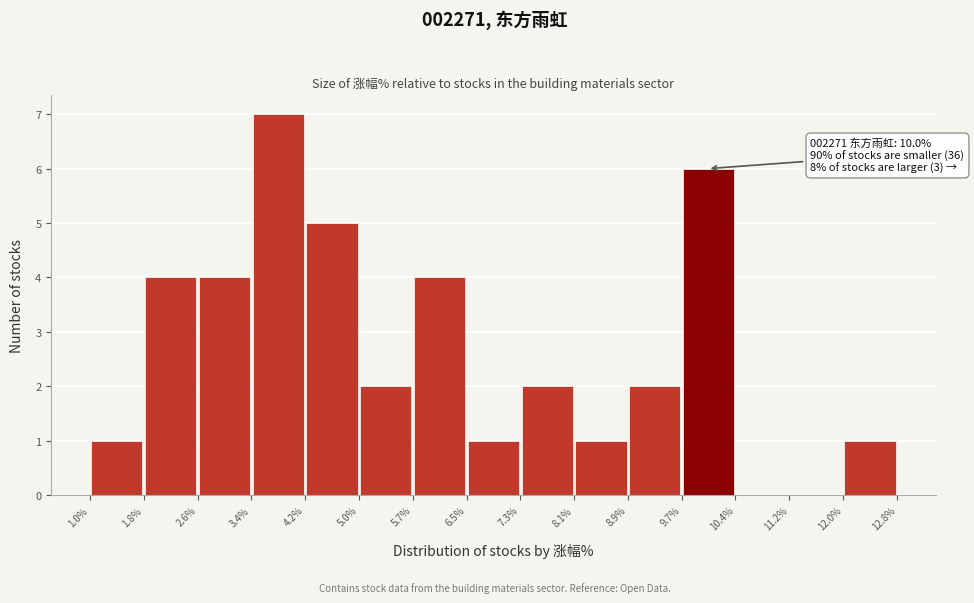

Which range on the x-axis has the tallest bar?

3.4% to 4.2%